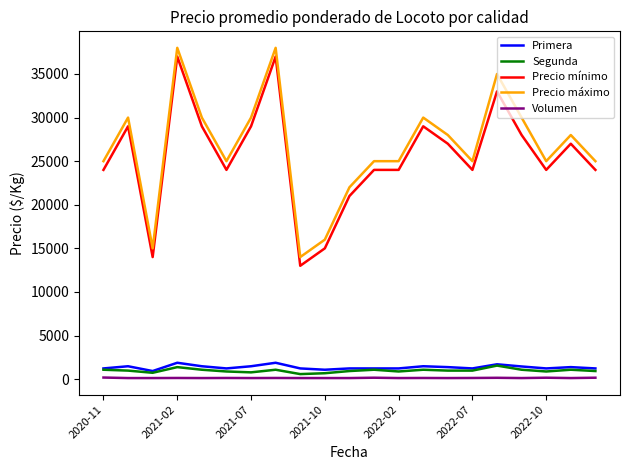

What is the difference between the maximum and minimum values in the Precio mínimo series?

24000